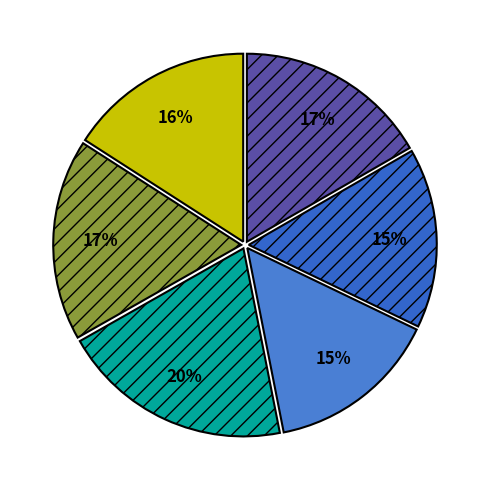

Count the number of slices in the pie.

6